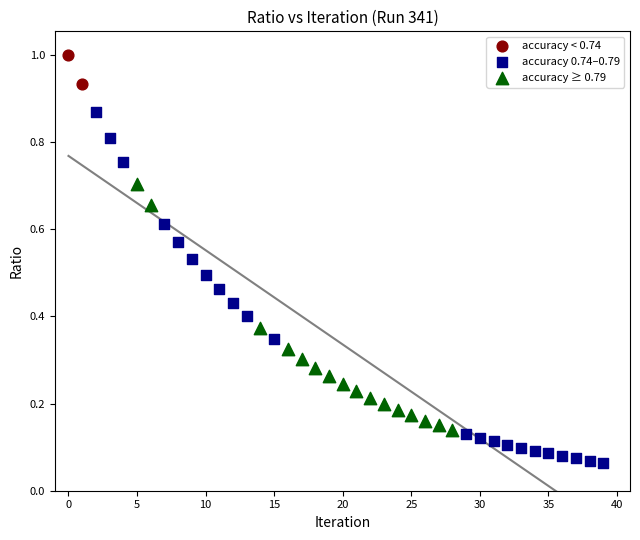

Which series contains the lowest Y value?

accuracy 0.74–0.79